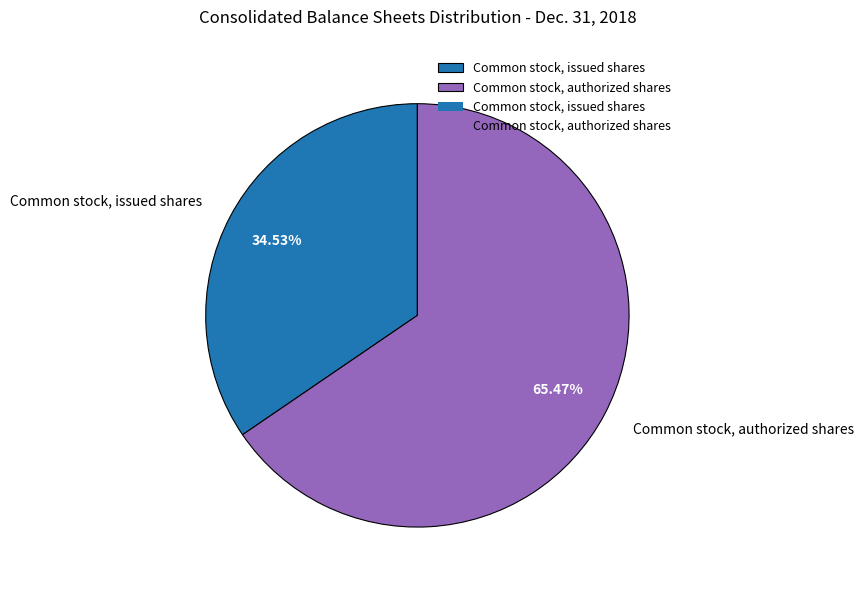

Which category accounts for the majority?

Common stock, authorized shares